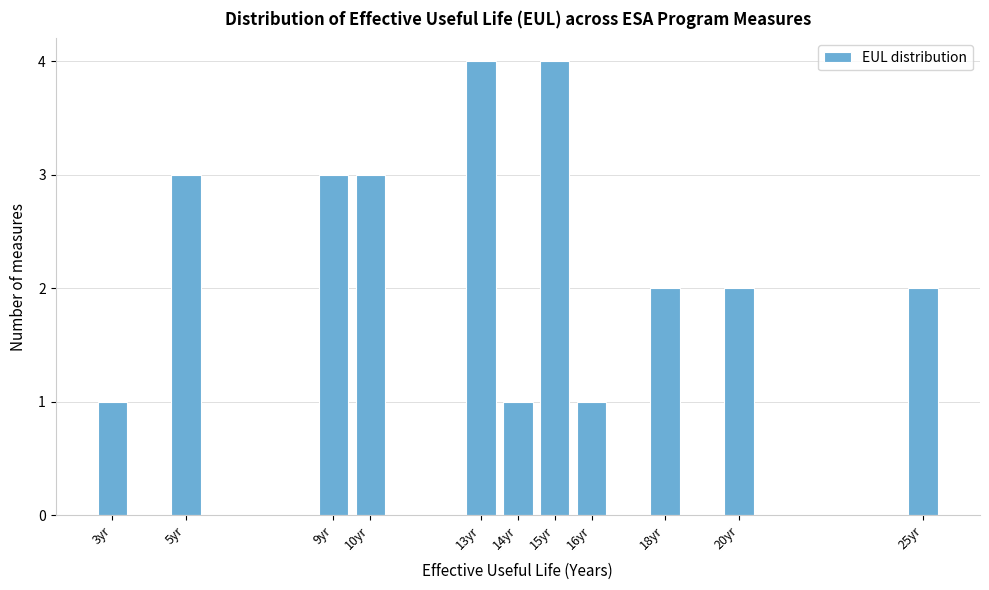

Reading left to right, list all the values displayed in this chart.

1	3	3	3	4	1	4	1	2	2	2